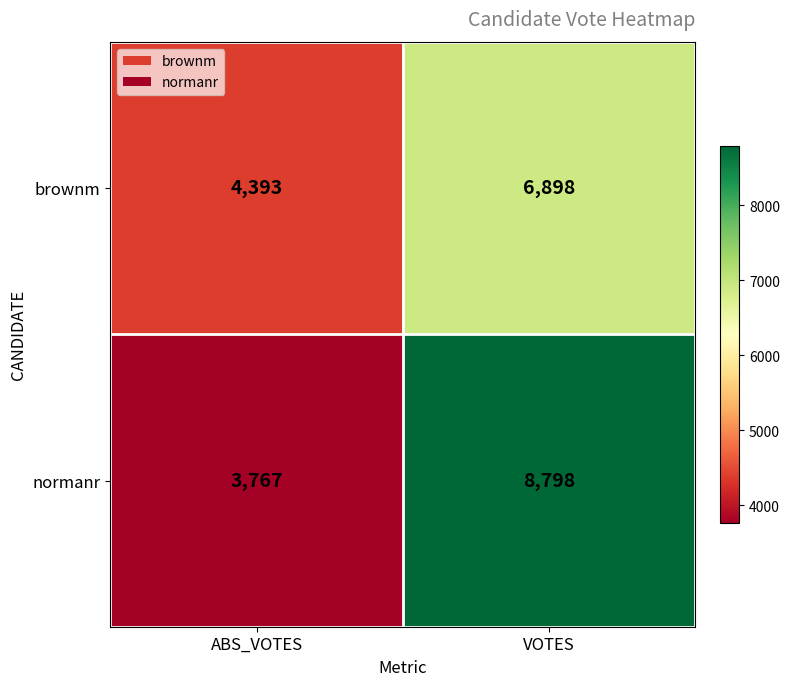

Reading left to right, transcribe all the data shown in this chart.

brownm: 4393	6898
normanr: 3767	8798